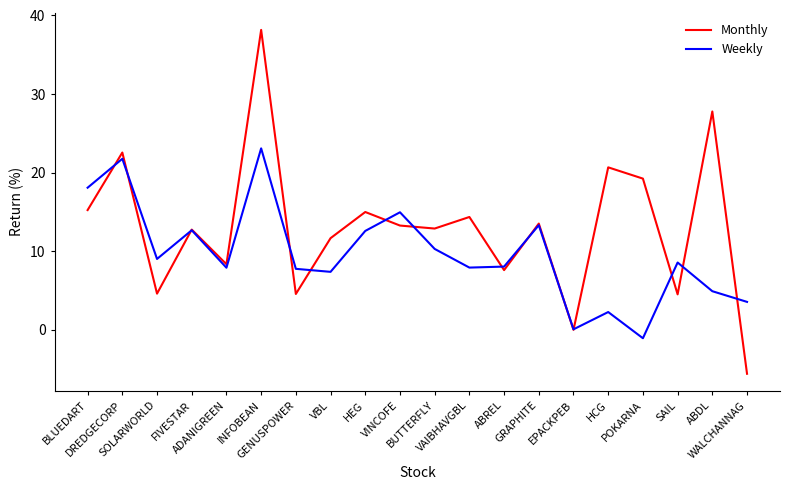

How many interior local peaks does the Weekly series have?

7